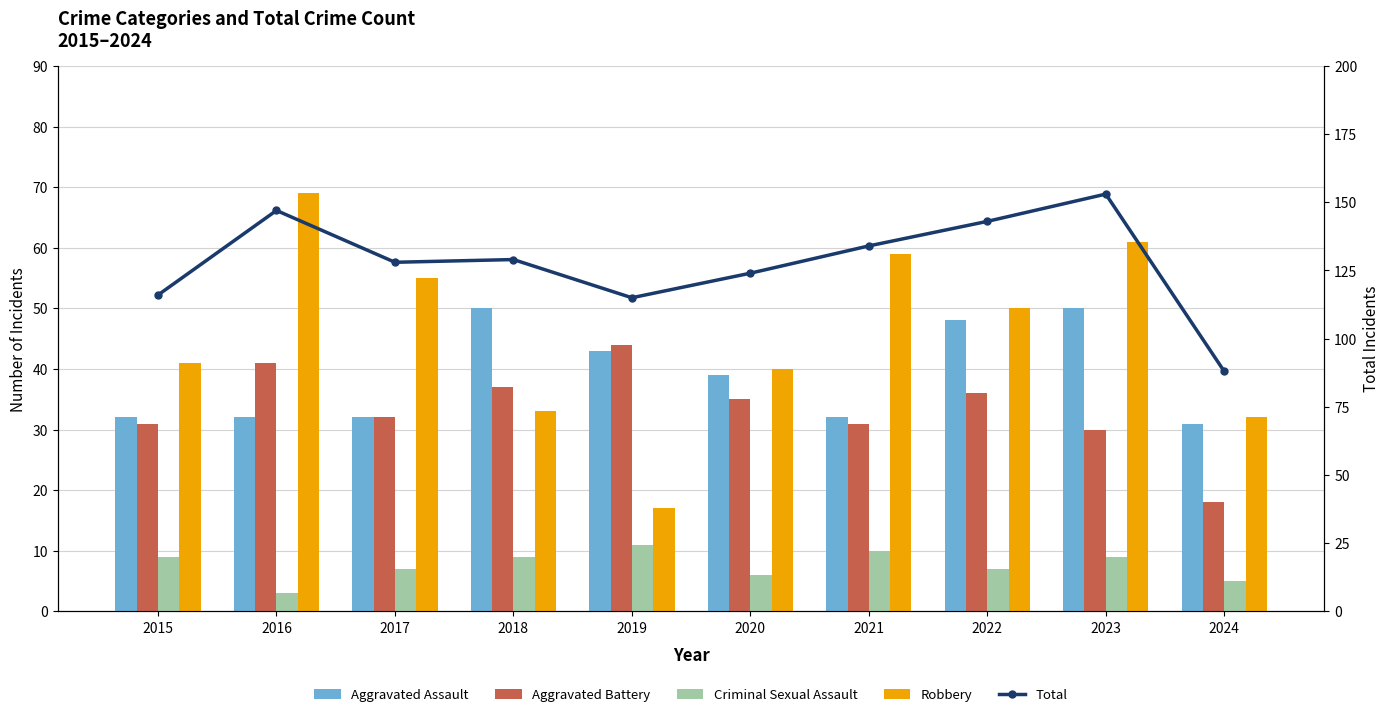

What is the sum of all Aggravated Battery values?

335